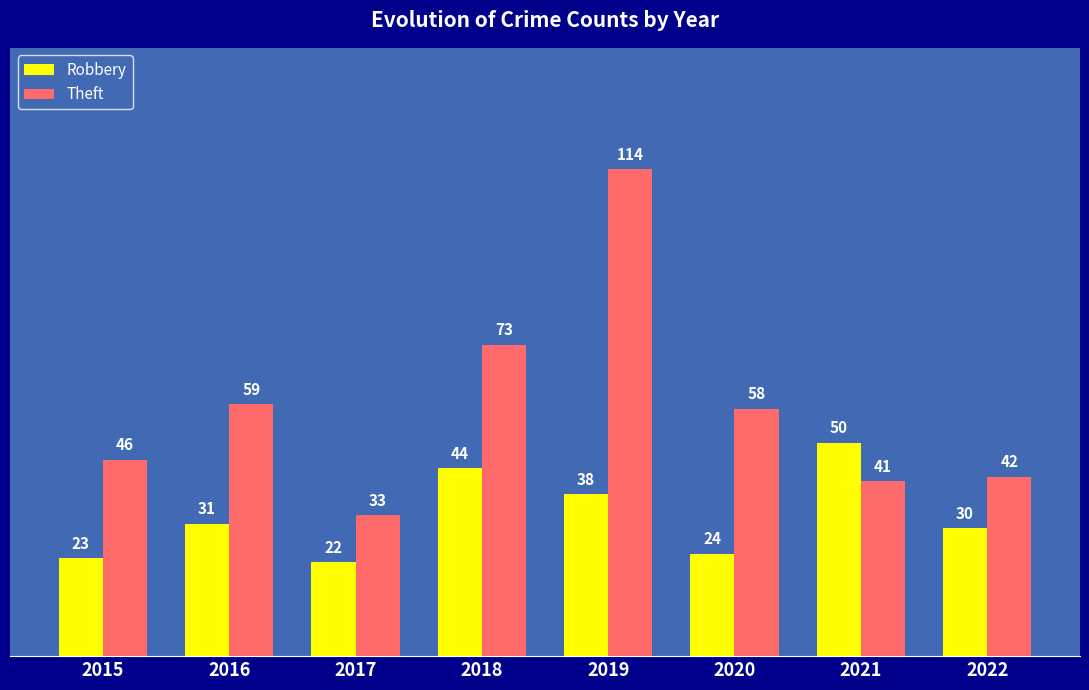

How many values in the Theft series are below 58?

4